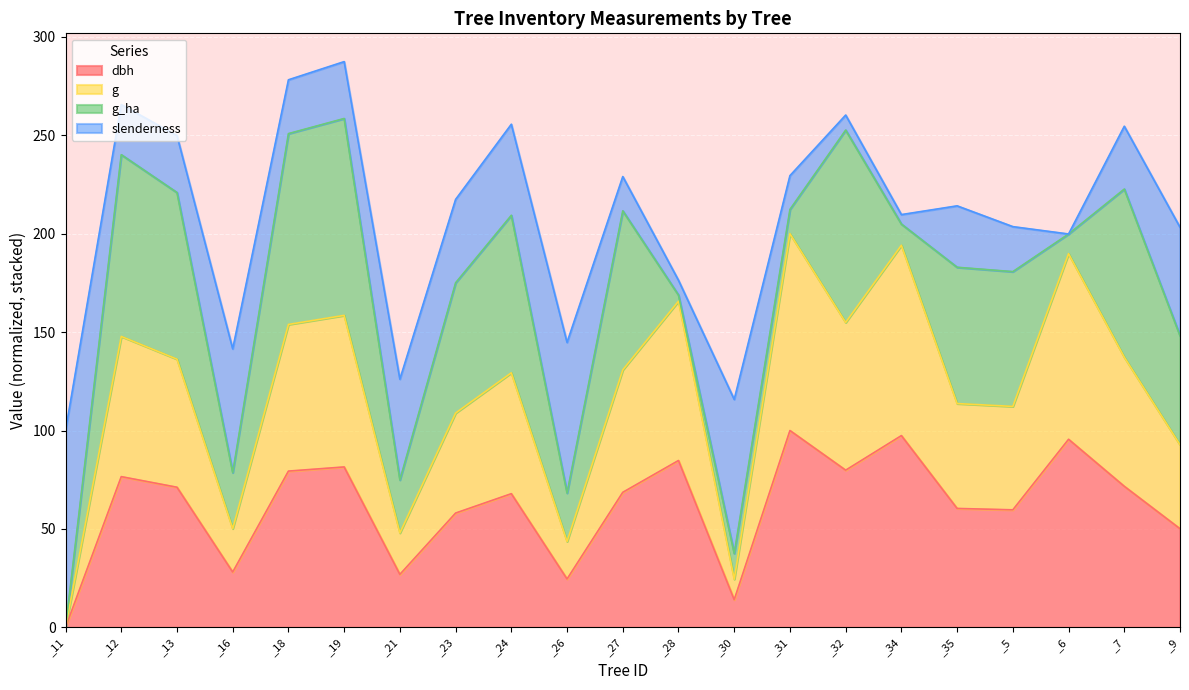

True or false: g and dbh intersect in this chart.

False